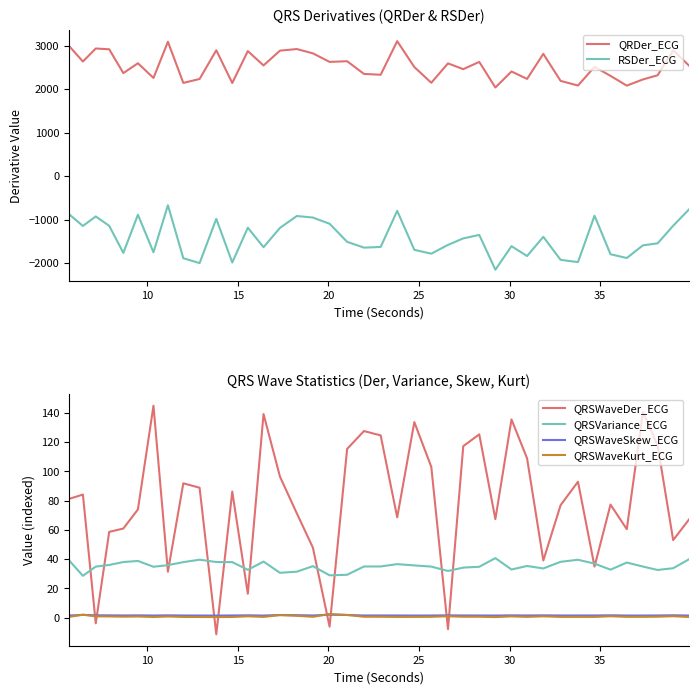

Reading right to left, list all the values displayed in this chart.

QRDer_ECG: 2542.3	2895.1	2320.4	2224.3	2082.1	2306.5	2514.2	2084.5	2191.2	2813.3	2236.3	2407.5	2039.2	2628.2	2460.8	2593.9	2148.3	2509.4	3105.3	2332.2	2351.3	2643.6	2628.0	2824.8	2923.7	2886.3	2546.8	2876.7	2142.4	2896.0	2235.2	2144.5	3091.4	2259.0	2597.0	2370.0	2917.9	2936.2	2636.8	2995.0
RSDer_ECG: -764.7	-1140.9	-1546.1	-1591.8	-1883.5	-1797.1	-910.4	-1977.9	-1925.8	-1396.1	-1838.0	-1611.1	-2152.9	-1352.1	-1432.2	-1581.8	-1784.0	-1695.4	-798.8	-1629.4	-1644.6	-1511.6	-1095.7	-952.5	-917.8	-1191.3	-1635.2	-1186.3	-1986.5	-982.8	-2000.8	-1888.1	-669.1	-1751.8	-887.5	-1765.8	-1143.0	-926.9	-1146.8	-874.7
QRSWaveDer_ECG: 67.2	53.0	117.9	140.7	60.5	77.3	34.9	93.0	76.9	39.1	109.0	135.6	67.4	125.4	117.3	-7.9	103.1	133.8	68.6	124.7	127.7	115.5	-6.2	47.9	71.4	96.5	139.3	16.3	86.2	-11.4	88.9	91.9	31.4	145.0	74.0	60.9	58.7	-3.9	84.2	81.2
QRSVariance_ECG: 39.9	33.8	32.6	34.9	37.7	32.8	36.9	39.6	38.2	33.6	35.3	32.9	40.7	34.8	34.2	31.9	34.9	35.7	36.6	35.0	35.0	29.3	28.9	35.2	31.4	30.7	38.3	32.7	38.0	38.0	39.6	38.0	35.9	34.8	38.8	38.0	36.0	34.9	28.6	39.2
QRSWaveSkew_ECG: 1.4	1.6	1.4	1.4	1.4	1.6	1.4	1.4	1.4	1.5	1.4	1.5	1.4	1.4	1.4	1.5	1.4	1.4	1.4	1.4	1.4	1.8	2.0	1.4	1.6	1.8	1.4	1.5	1.4	1.4	1.4	1.4	1.5	1.4	1.5	1.4	1.5	1.6	1.8	1.4
QRSWaveKurt_ECG: 0.4	0.9	0.6	0.5	0.5	0.9	0.5	0.5	0.5	0.9	0.5	0.8	0.4	0.6	0.6	0.9	0.5	0.5	0.5	0.6	0.6	1.8	2.4	0.5	1.2	1.7	0.5	0.9	0.4	0.4	0.4	0.5	0.7	0.4	0.7	0.6	0.8	0.9	2.0	0.5